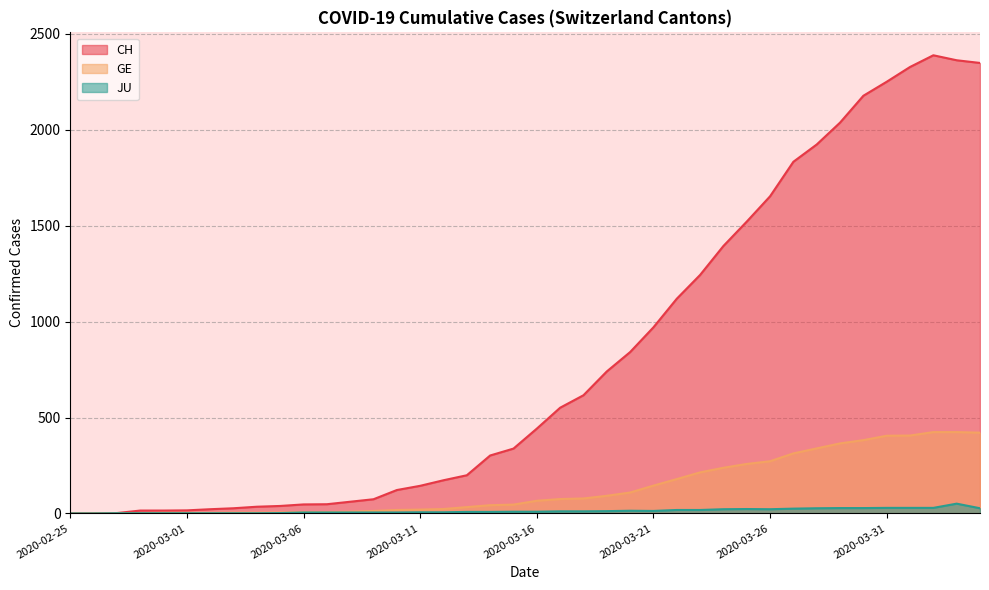

What is the difference between the CH values at 2020-03-28 and 2020-03-14?

1621